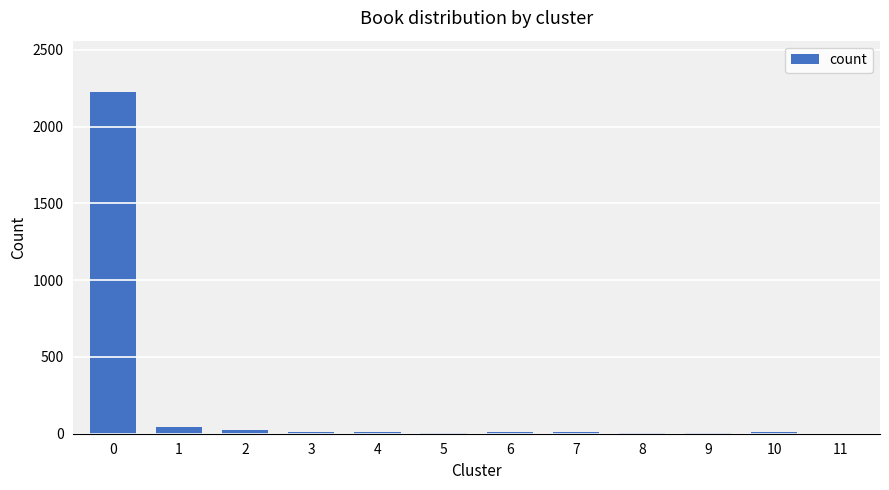

Does the chart contain stacked bars?

No